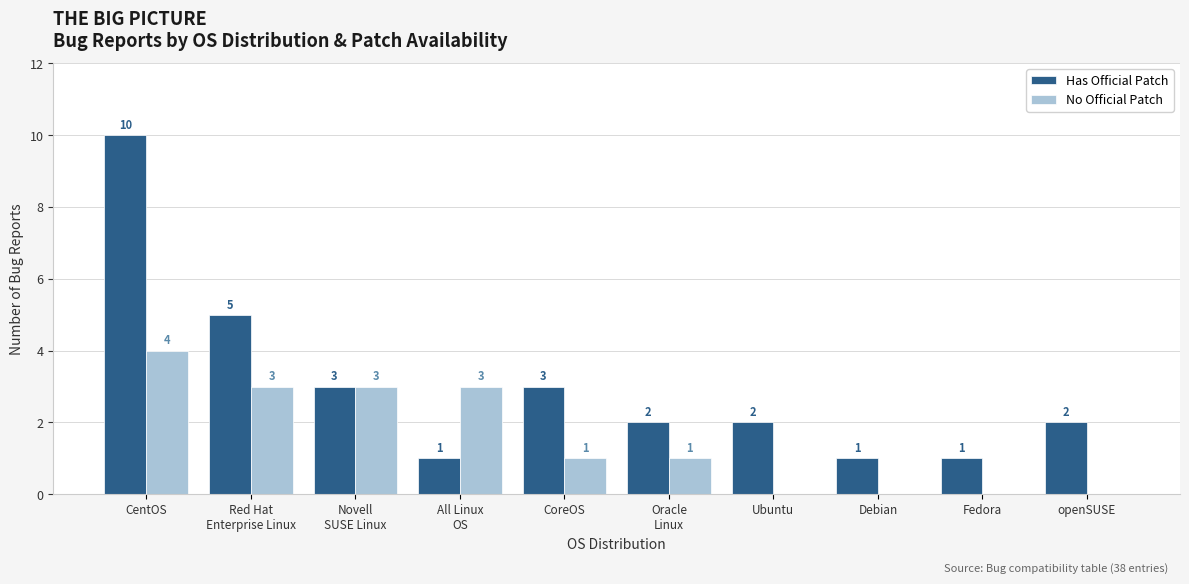

The Has Official Patch series shows 1 at Ubuntu. True or false?

False